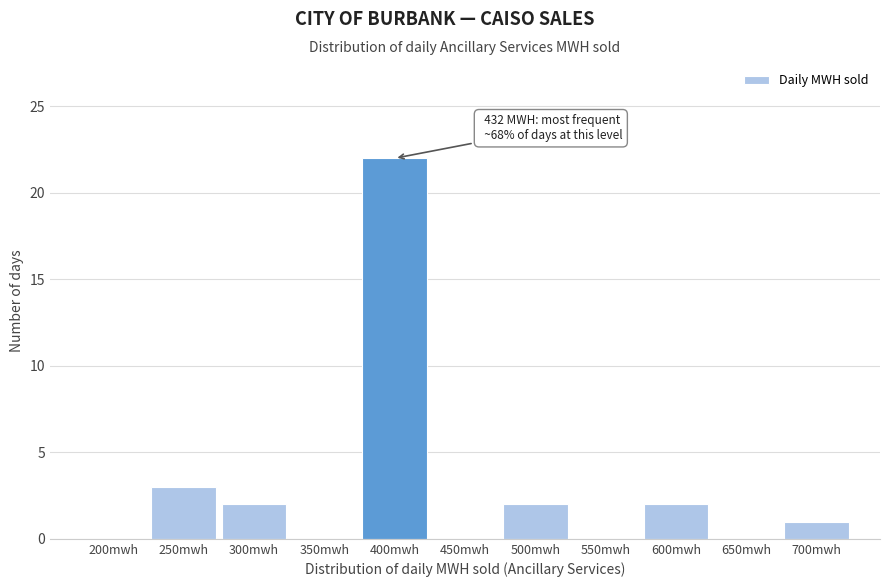

Reading right to left, list all the values displayed in this chart.

700mwh=1	650mwh=0	600mwh=2	550mwh=0	500mwh=2	450mwh=0	400mwh=22	350mwh=0	300mwh=2	250mwh=3	200mwh=0